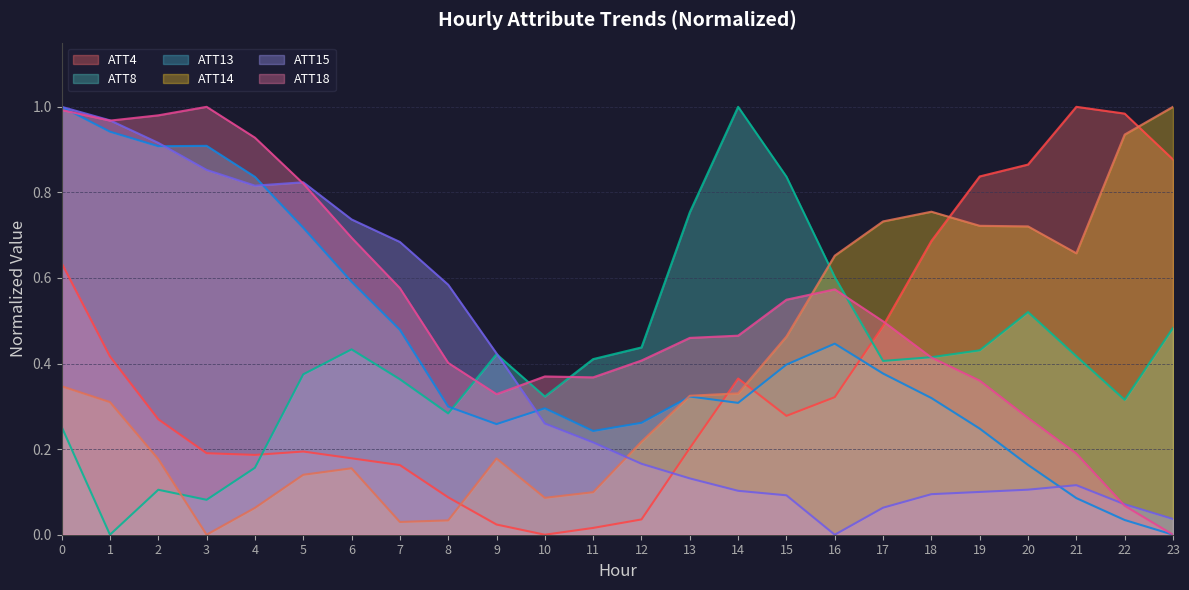

The ATT8 series shows 0.2 at 2. True or false?

False